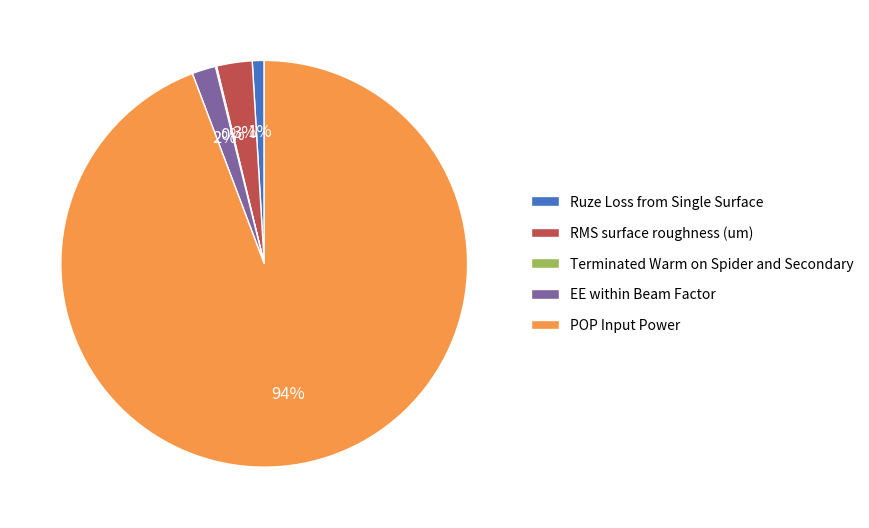

The RMS surface roughness (um) slice represents 8% of the pie. True or false?

False